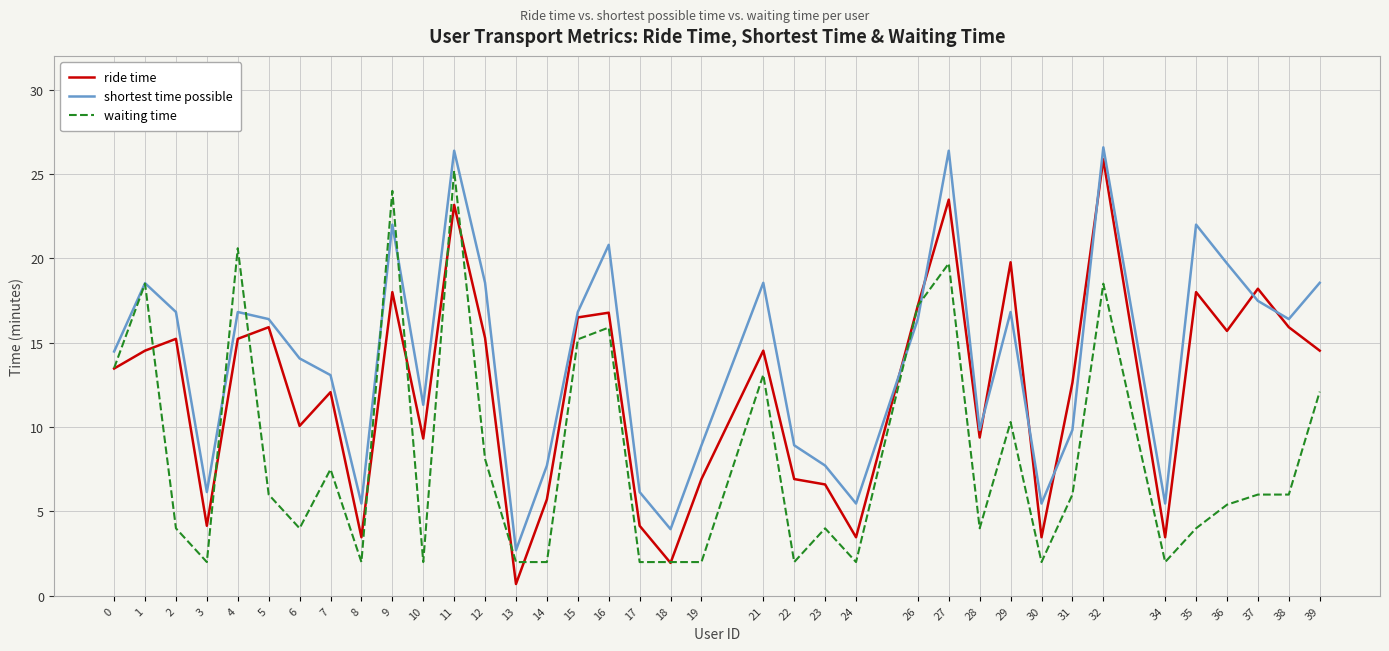

True or false: waiting time has more than 0 interior local peaks.

True